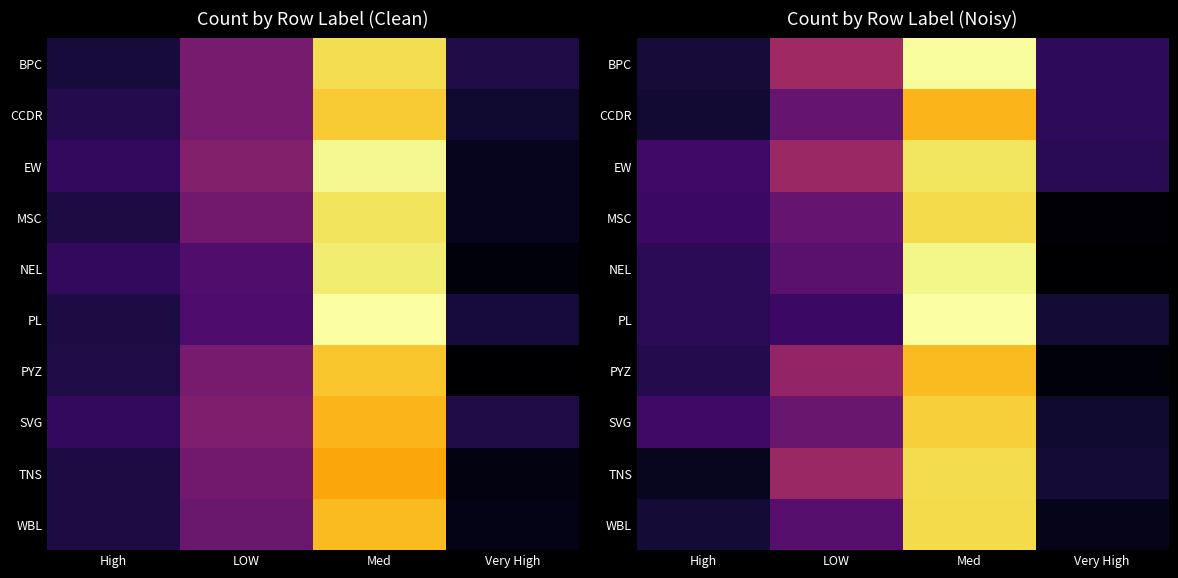

What is the greatest value displayed?

101.7